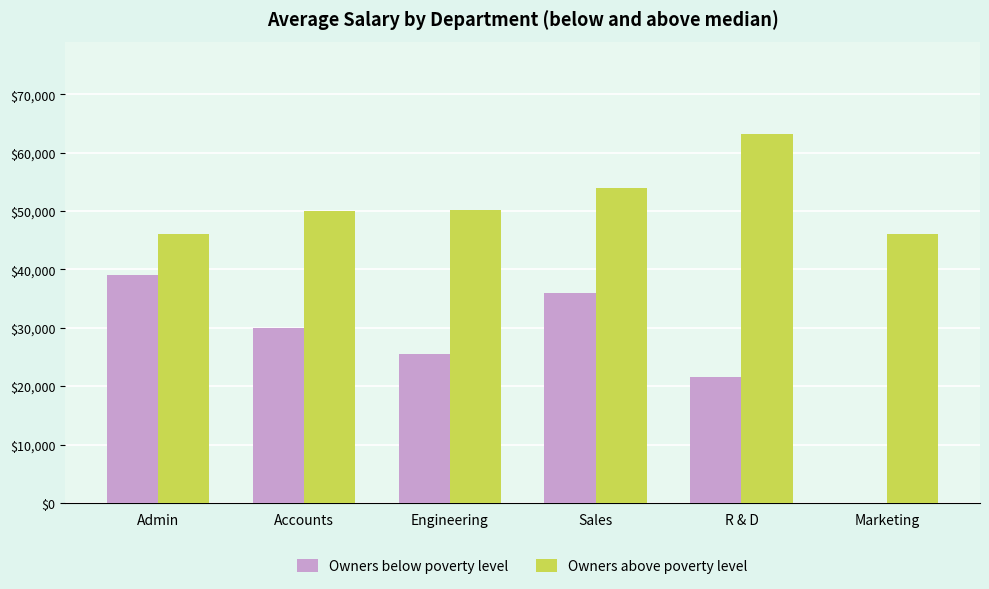

Which series has the largest range (max minus min)?

Owners below poverty level